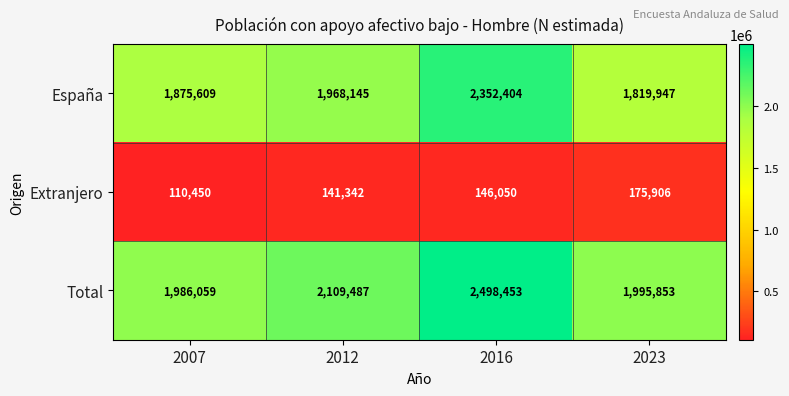

Which series has the largest range (max minus min)?

España